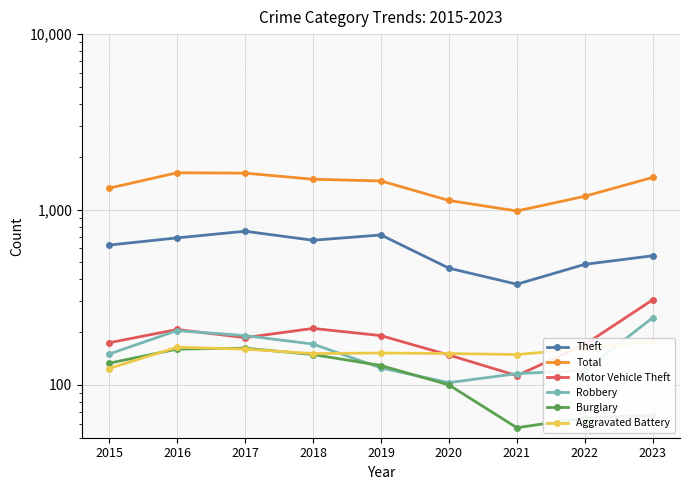

Where is Aggravated Battery nearest to the value 151?

2018